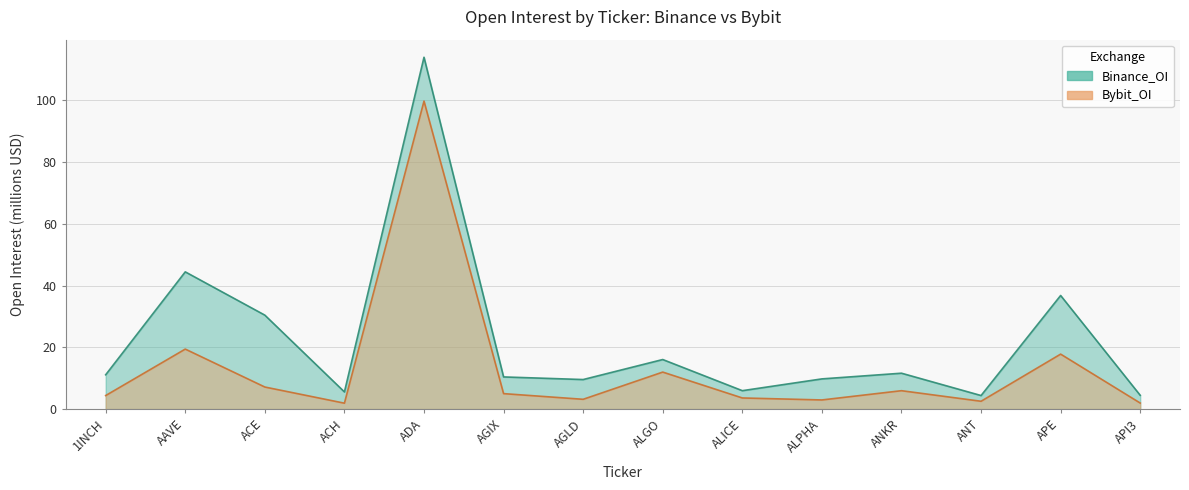

What is the label of the 14th point from the left?

API3